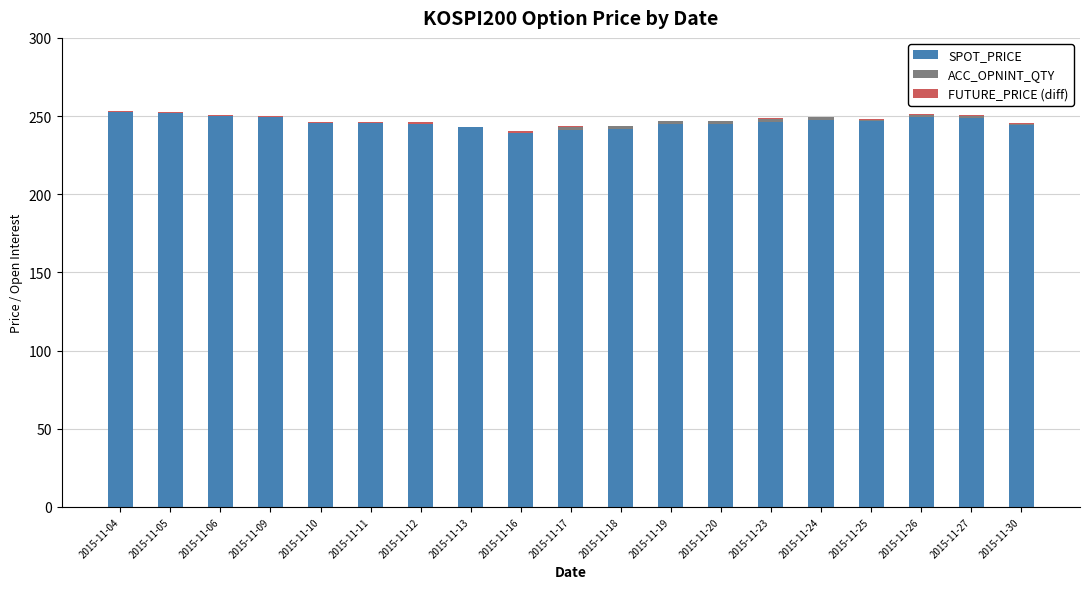

Is it true that SPOT_PRICE equals 247.5 at 2015-11-24?

True